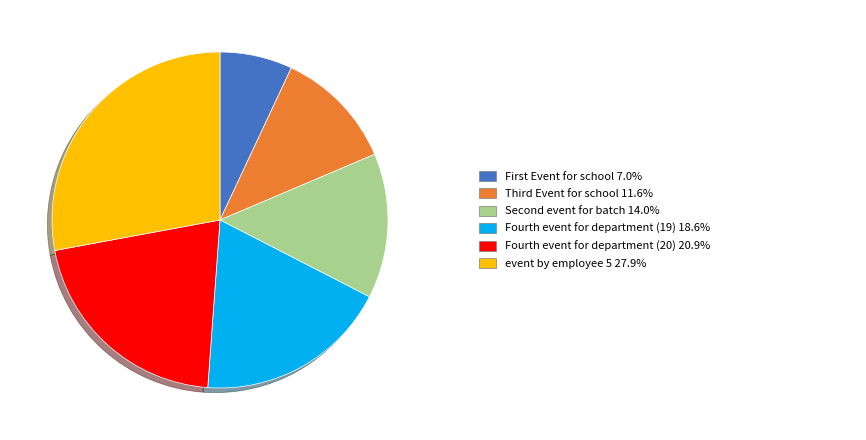

Is there a majority slice in this chart?

No